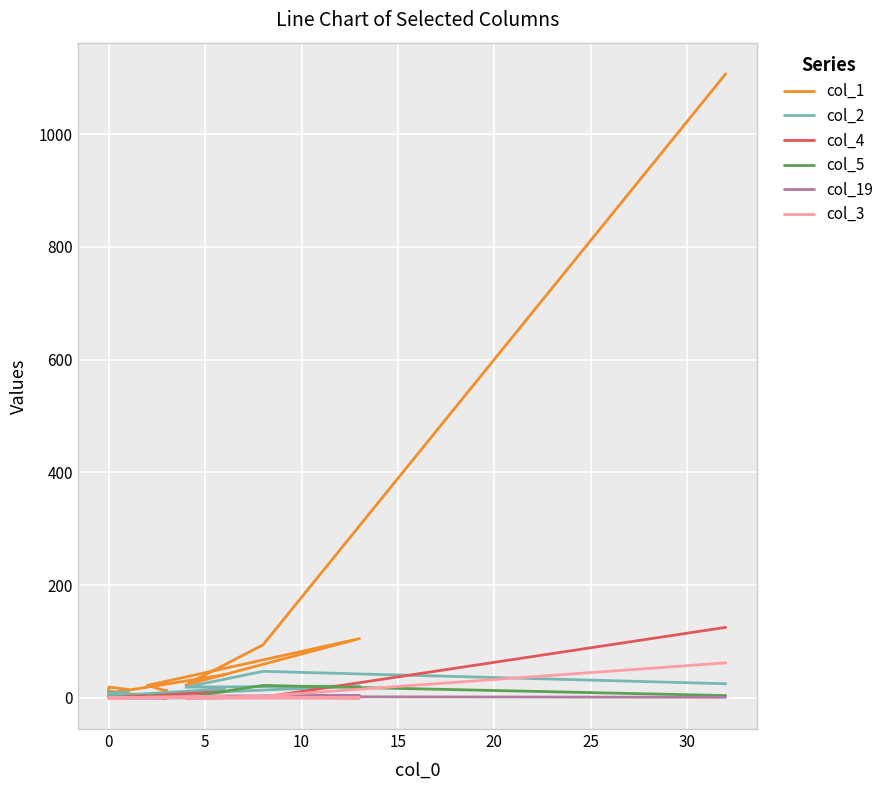

Reading left to right, extract all data points from this chart.

col_1: 1107	94	23	105	22	12	13	4	7	6	15	19	11	7	12	2	2	3	8	41
col_2: 25	47	19	21	5	7	3	1	2	3	10	9	2	1	1	6	3	0	3	16
col_4: 125	1	0	0	2	0	1	0	1	0	1	0	0	1	1	0	0	1	0	11
col_5: 4	22	1	1	2	0	0	0	0	0	1	0	0	1	1	0	0	0	0	2
col_19: 1	2	3	4	1	0	0	0	0	0	1	0	0	0	0	0	0	0	0	0
col_3: 62	3	0	0	1	0	0	0	0	0	0	0	0	0	0	0	0	0	0	3